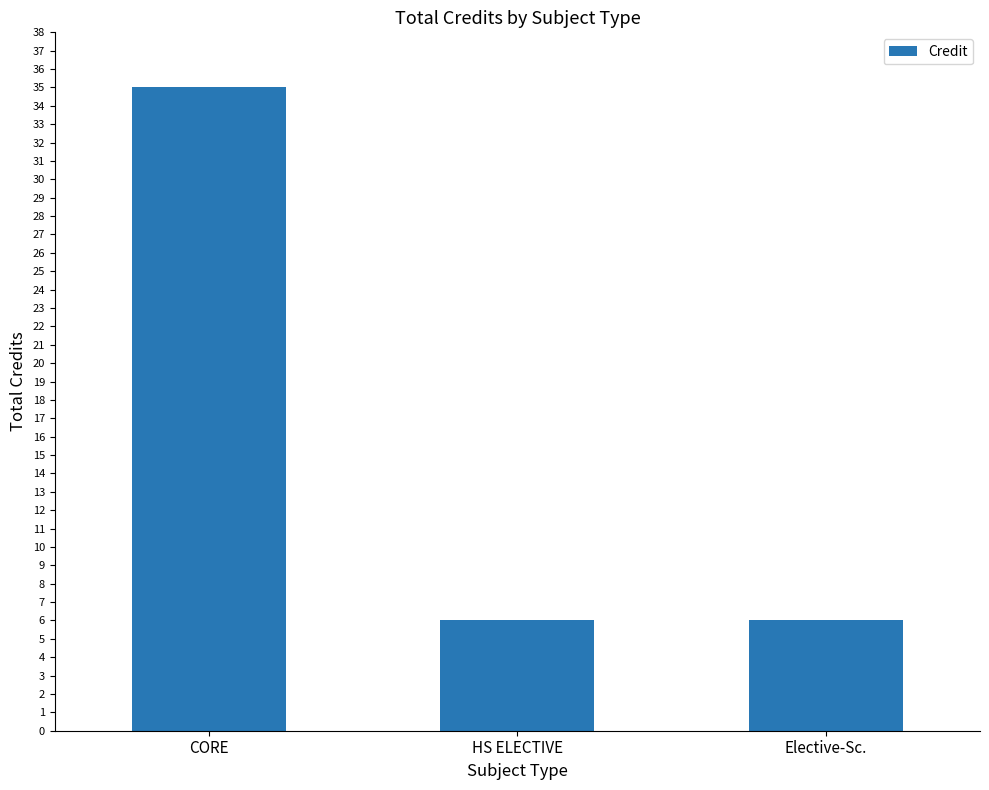

At which category does the chart reach its peak across all series?

CORE